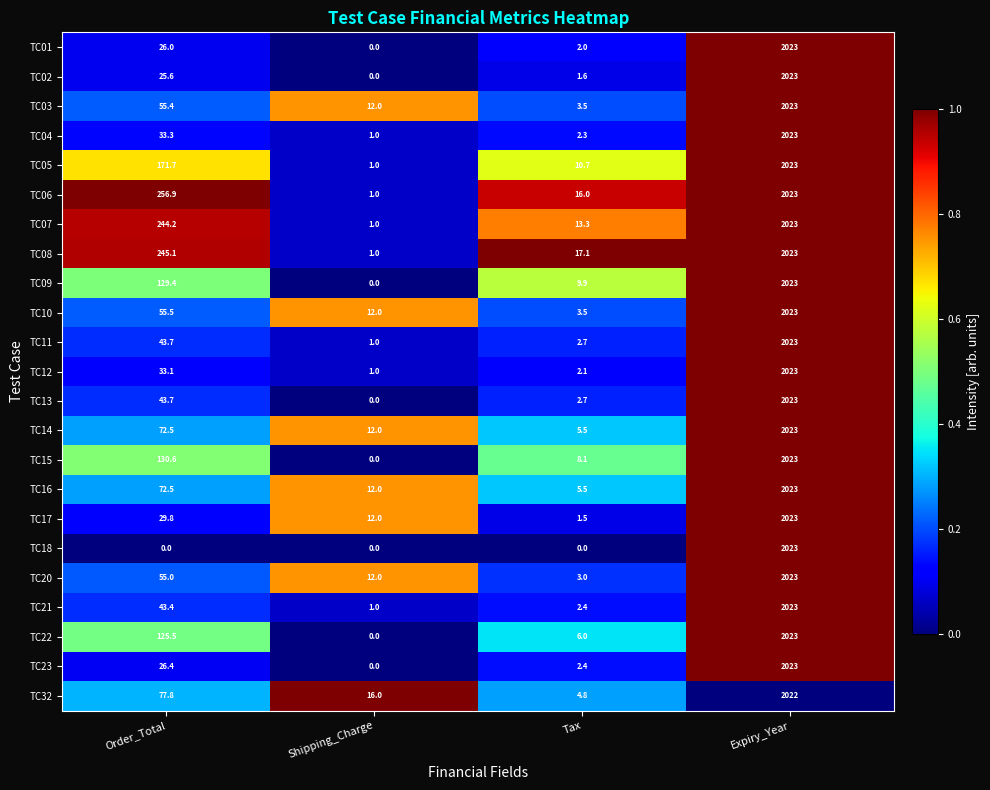

What is the greatest value displayed?

2023.0